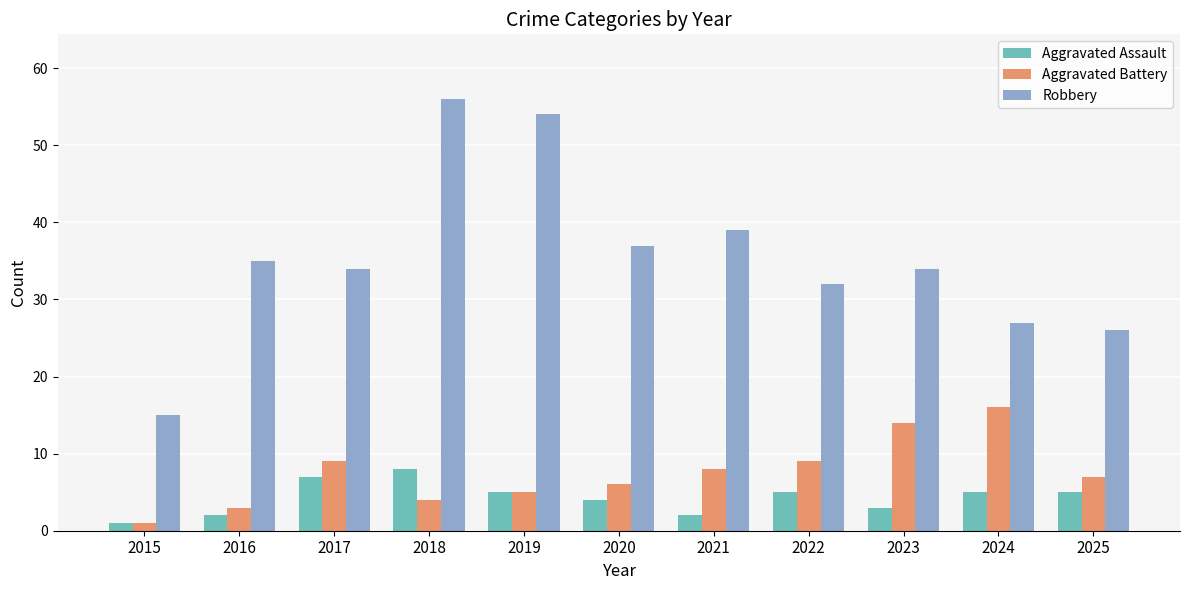

Which series changed the most between 2016 and 2018?

Robbery